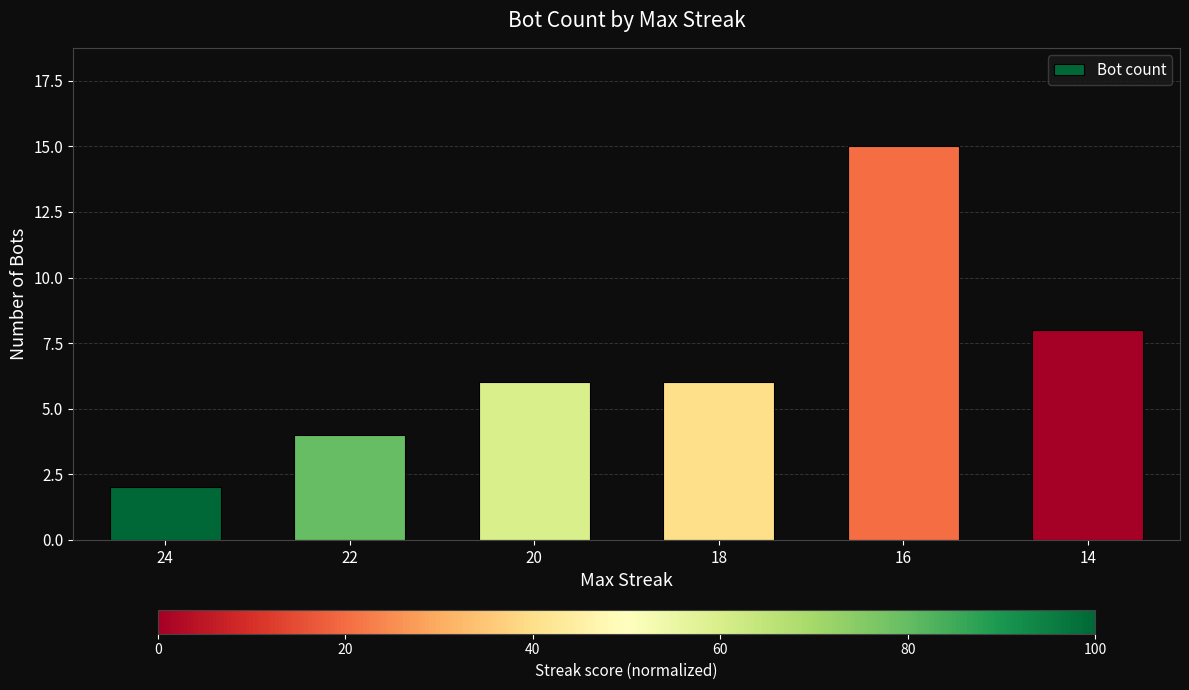

Between 22 and 14, which is larger?

14